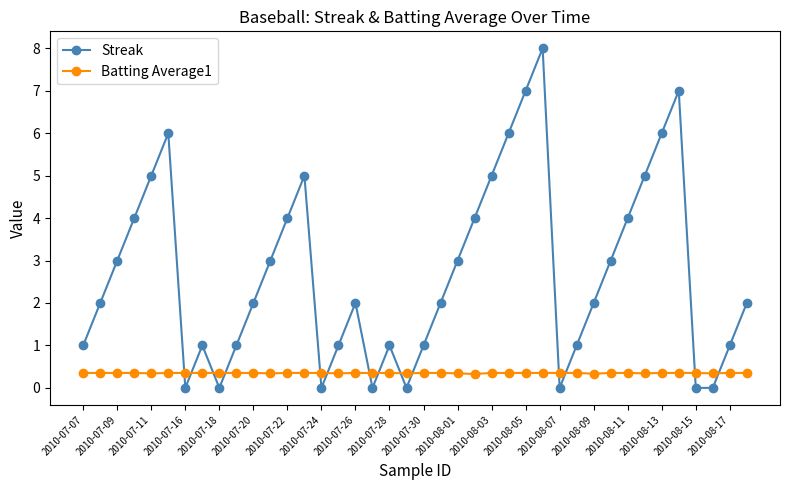

What is the value of the Batting Average1 point at the 26th from the left?

0.4